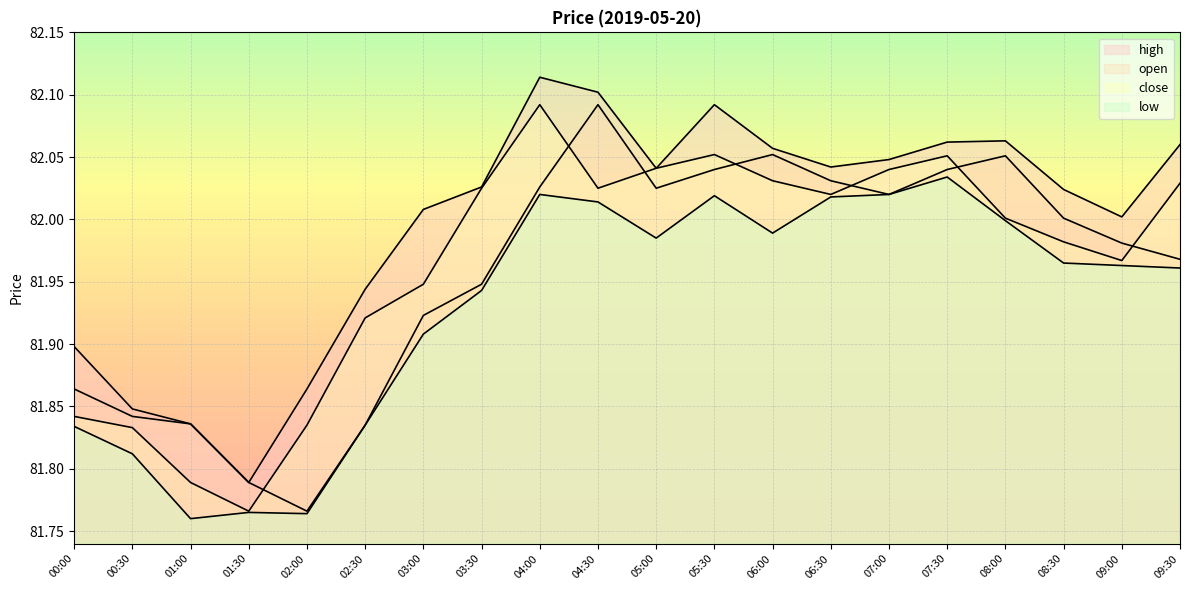

How many values in the high series exceed 82?

14